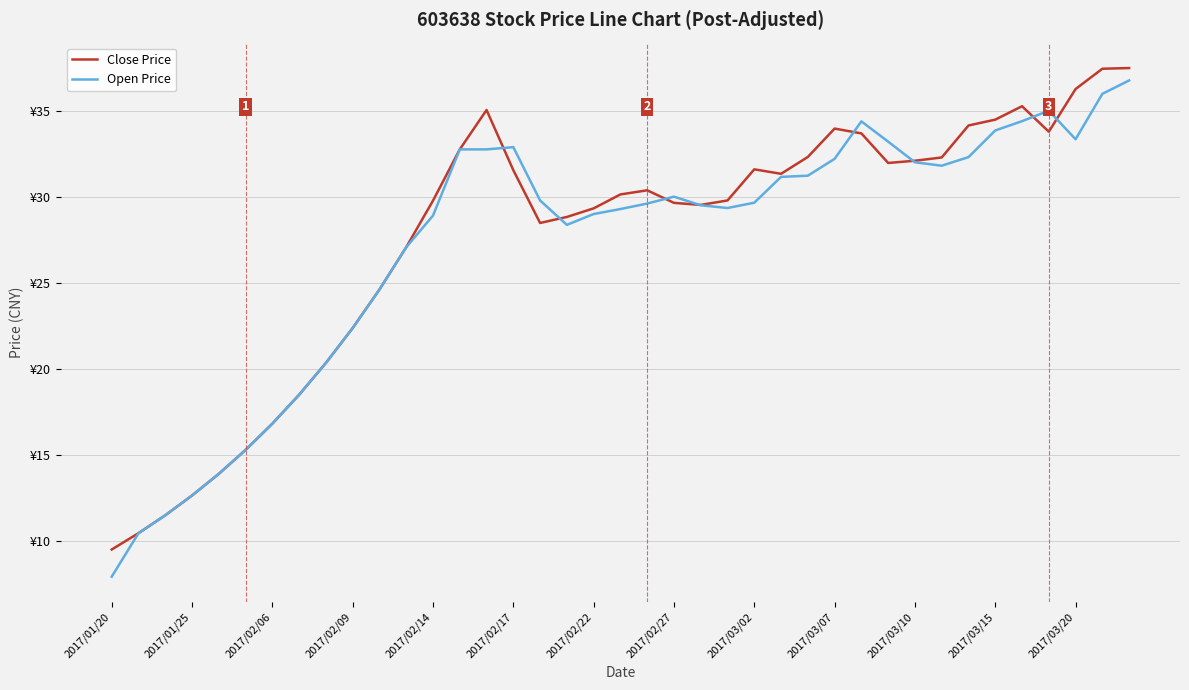

Does the chart have visible grid lines?

Yes